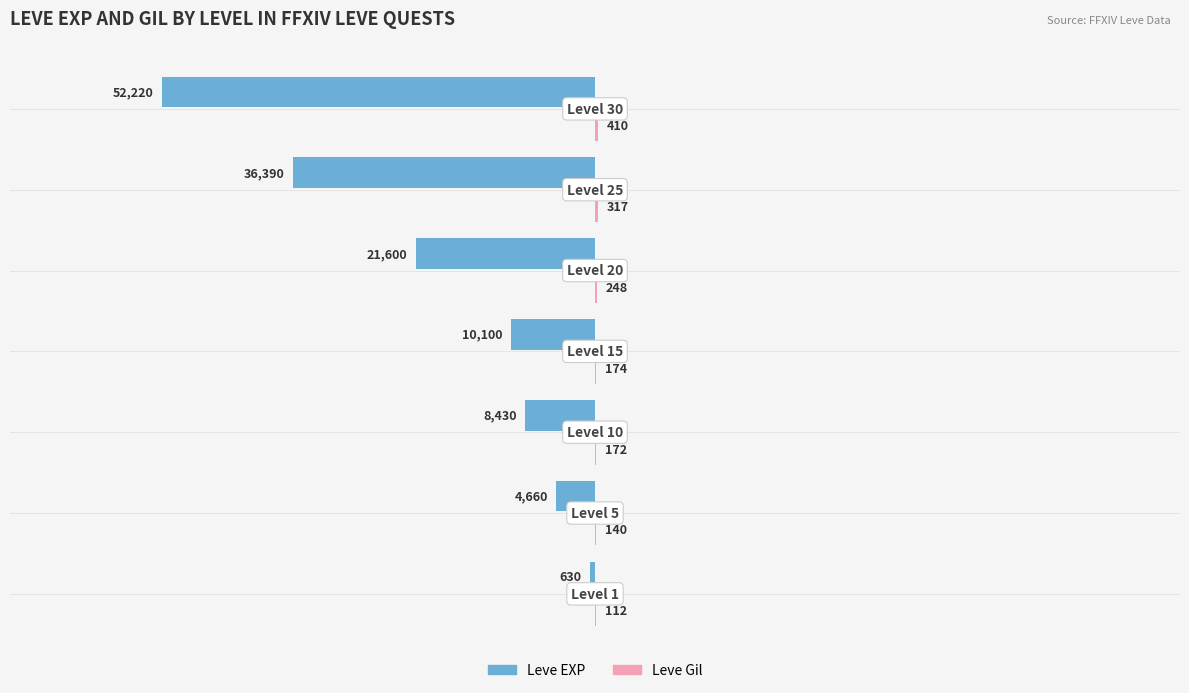

What is the maximum value for Leve EXP?

-630